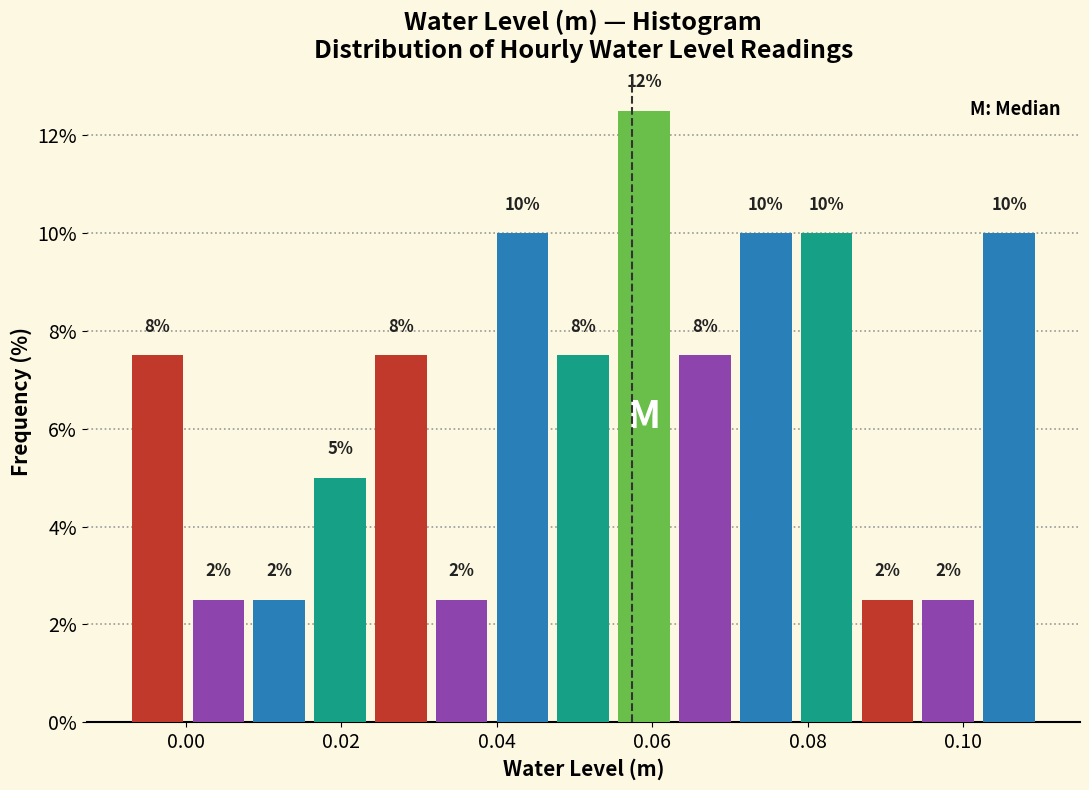

Around what value on the x-axis is the tallest bar? Give the approximate position of its centre, as read against the axis.

0.058